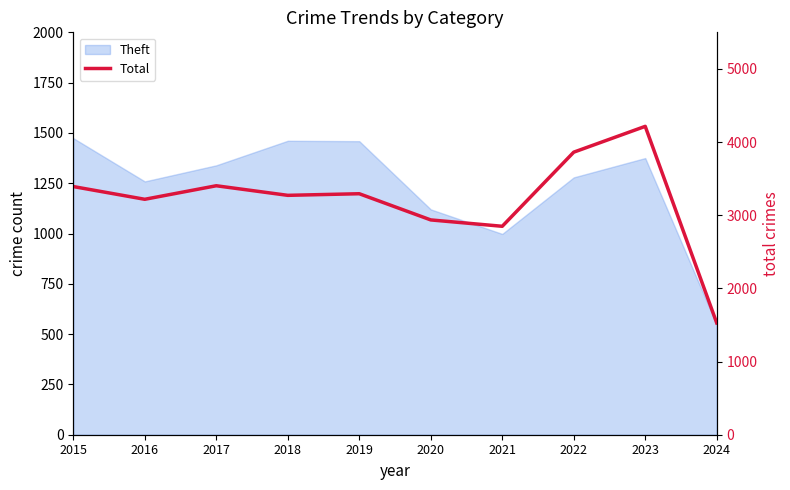

Reading right to left, extract all data points from this chart.

Burglary: 2024=191	2023=317	2022=379	2021=261	2020=425	2019=517	2018=506	2017=562	2016=576	2015=738
Motor Vehicle Theft: 2024=272	2023=1311	2022=1031	2021=348	2020=333	2019=290	2018=298	2017=312	2016=304	2015=263
Robbery: 2024=114	2023=341	2022=304	2021=300	2020=263	2019=287	2018=301	2017=460	2016=454	2015=337
Aggravated Battery: 2024=173	2023=432	2022=439	2021=479	2020=416	2019=407	2018=389	2017=400	2016=336	2015=316
Total: 2024=1528	2023=4215	2022=3862	2021=2849	2020=2936	2019=3294	2018=3272	2017=3403	2016=3218	2015=3392